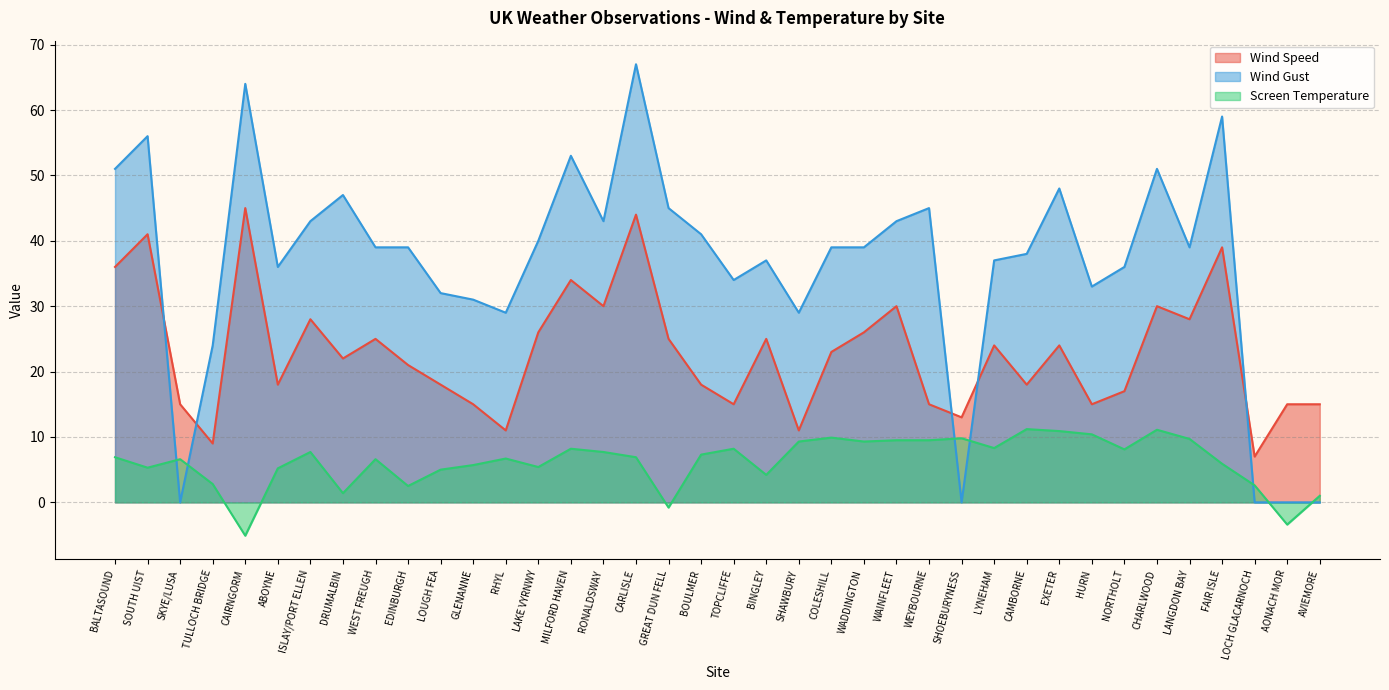

True or false: Wind Gust and Screen Temperature intersect in this chart.

True